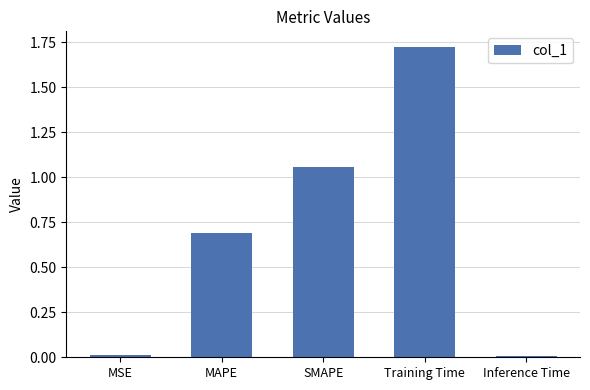

What is the difference between the values at SMAPE and MAPE?

0.4